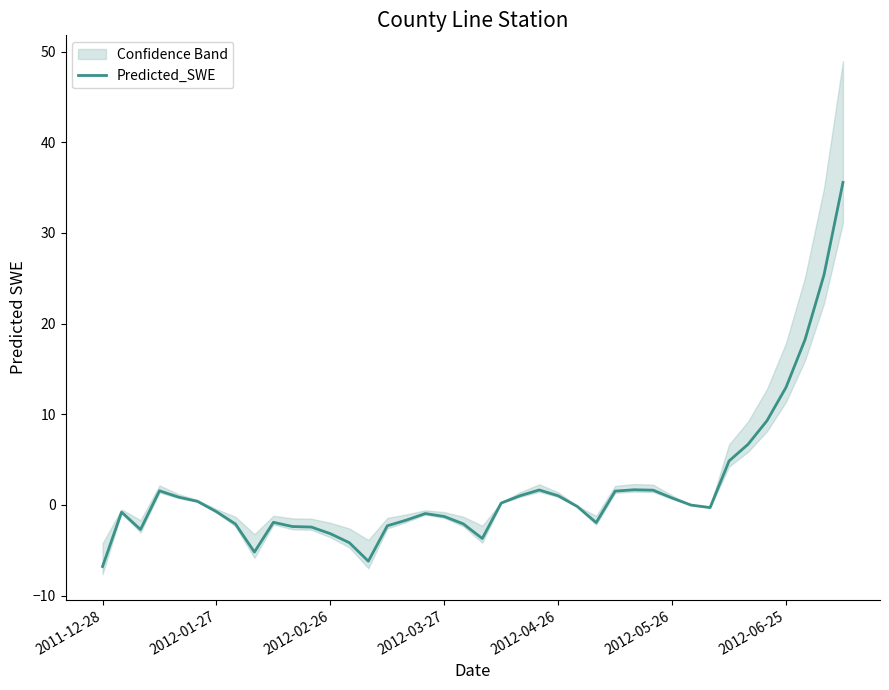

What is the value of the 38th point from the left?

18.2